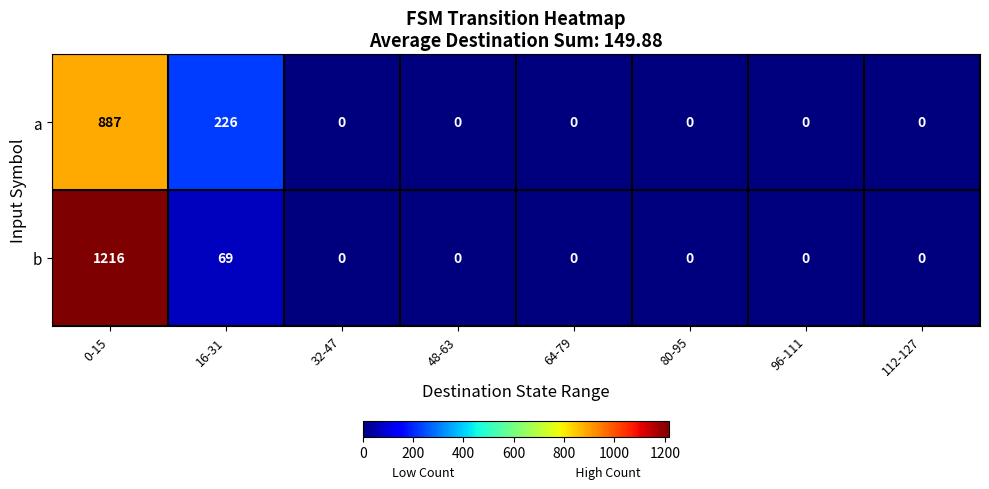

How many values in b are above zero?

2